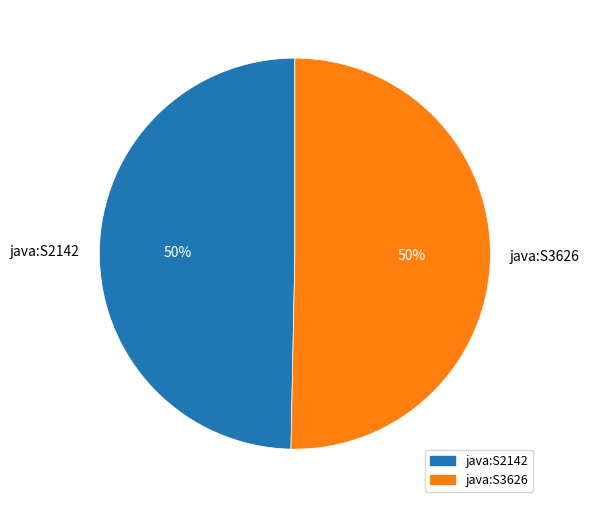

Combined, do java:S2142 and java:S3626 account for over 50%?

Yes